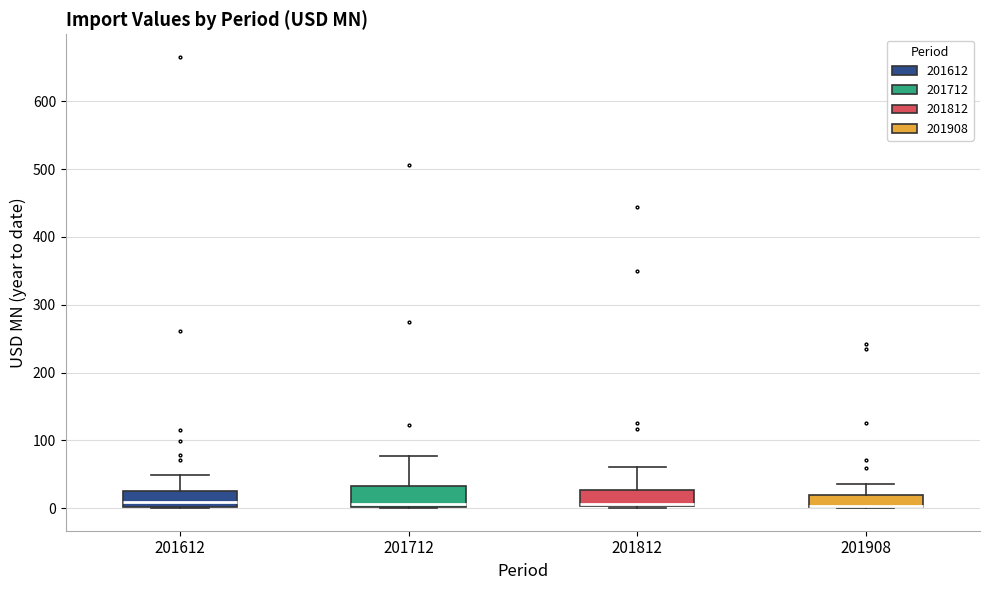

Where is the upper edge of the box at x = 201908 on the y-axis? The values are not printed on the chart, so give them approximately, as read against the axis.

20